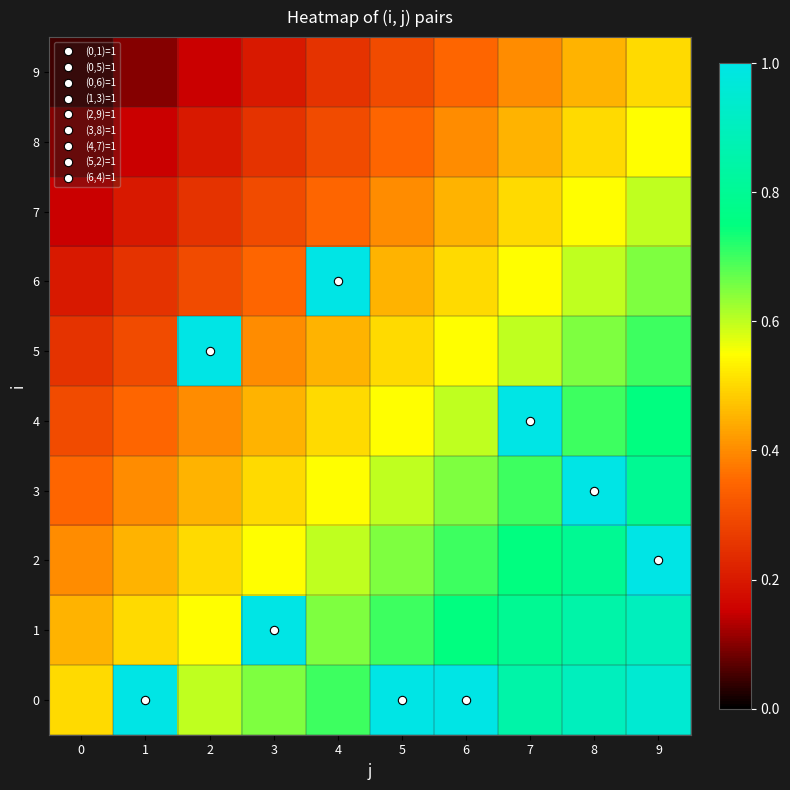

Reading right to left, list all the values displayed in this chart.

0: 9=0.9	8=0.9	7=0.8	6=1.0	5=1.0	4=0.7	3=0.7	2=0.6	1=1.0	0=0.5
1: 9=0.9	8=0.8	7=0.8	6=0.8	5=0.7	4=0.7	3=1.0	2=0.6	1=0.5	0=0.5
2: 9=1.0	8=0.8	7=0.8	6=0.7	5=0.7	4=0.6	3=0.6	2=0.5	1=0.5	0=0.4
3: 9=0.8	8=1.0	7=0.7	6=0.7	5=0.6	4=0.6	3=0.5	2=0.5	1=0.4	0=0.3
4: 9=0.8	8=0.7	7=1.0	6=0.6	5=0.6	4=0.5	3=0.5	2=0.4	1=0.3	0=0.3
5: 9=0.7	8=0.7	7=0.6	6=0.6	5=0.5	4=0.5	3=0.4	2=1.0	1=0.3	0=0.2
6: 9=0.7	8=0.6	7=0.6	6=0.5	5=0.5	4=1.0	3=0.3	2=0.3	1=0.2	0=0.2
7: 9=0.6	8=0.6	7=0.5	6=0.5	5=0.4	4=0.3	3=0.3	2=0.2	1=0.2	0=0.2
8: 9=0.6	8=0.5	7=0.5	6=0.4	5=0.3	4=0.3	3=0.2	2=0.2	1=0.2	0=0.1
9: 9=0.5	8=0.5	7=0.4	6=0.3	5=0.3	4=0.2	3=0.2	2=0.2	1=0.1	0=0.0